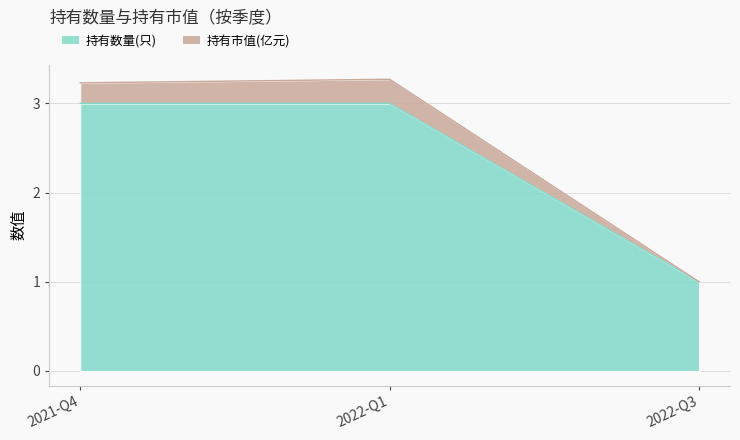

True or false: 持有数量(只) has a value of 3.0 at 2022-Q1.

True